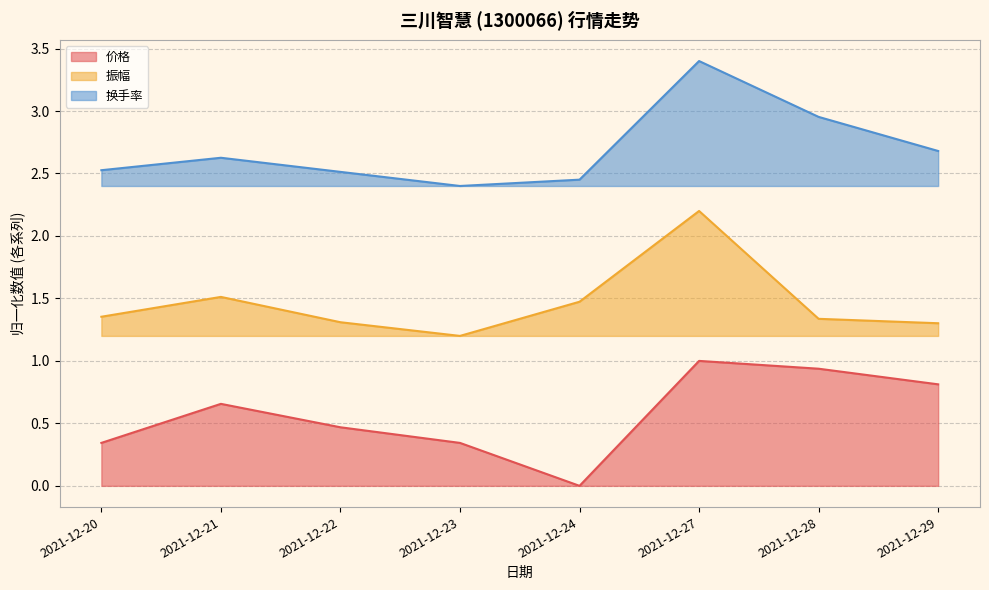

What is the value of the 换手率 point at the 4th from the left?

2.4